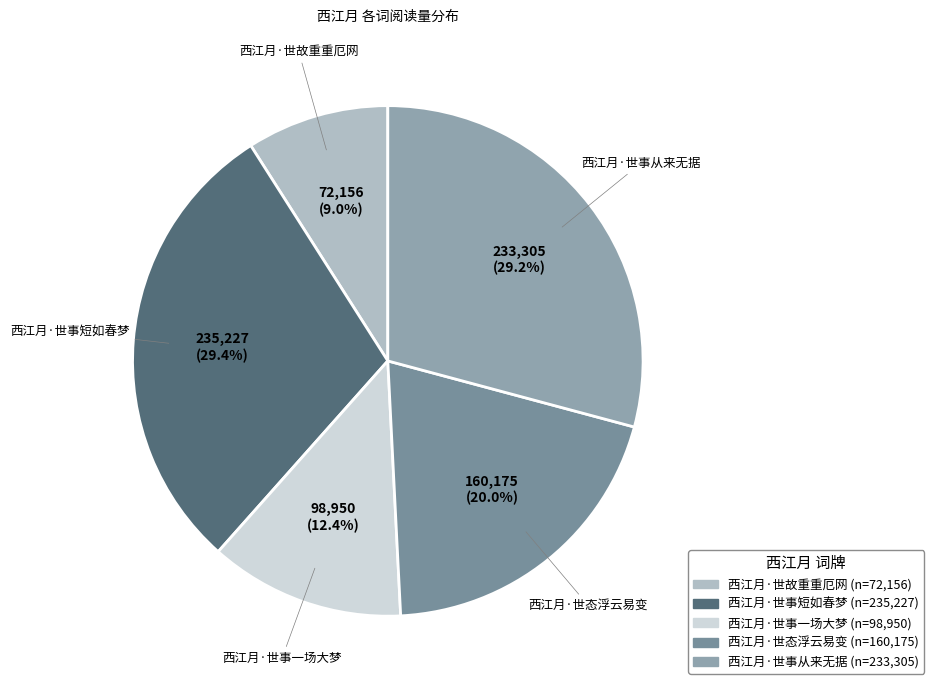

What is the total percentage of 西江月·世事短如春梦 and 西江月·世事从来无据?

58.6%